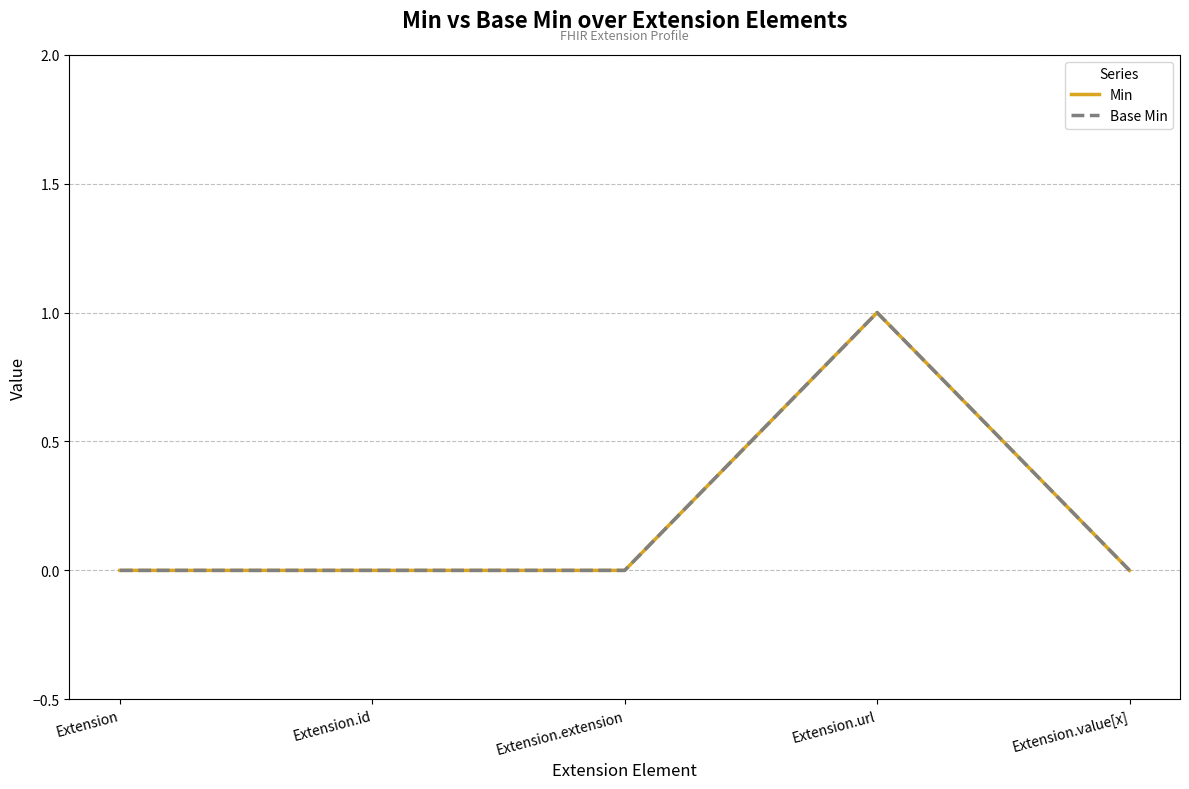

At which category does the chart reach its peak across all series?

Extension.url